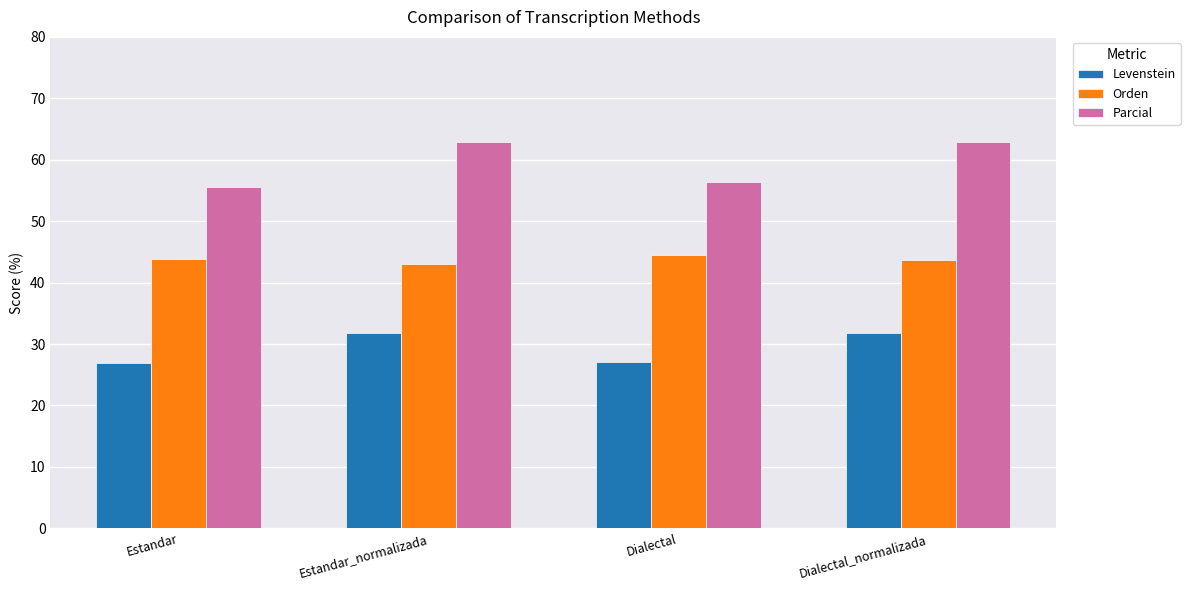

Is it true that Levenstein equals 27.1 at Dialectal?

True